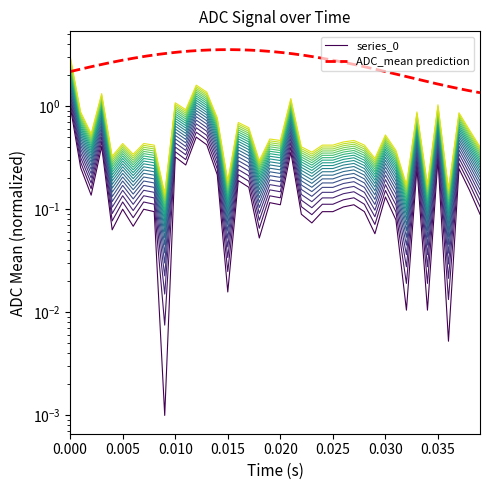

List the labels in order of value, largest first.

0.0, 0.012, 0.013, 0.003, 0.021, 0.01, 0.035, 0.011, 0.001, 0.033, 0.037, 0.014, 0.016, 0.017, 0.038, 0.002, 0.03, 0.019, 0.02, 0.027, 0.026, 0.005, 0.007, 0.008, 0.024, 0.025, 0.028, 0.022, 0.039, 0.031, 0.023, 0.006, 0.004, 0.029, 0.018, 0.015, 0.032, 0.034, 0.036, 0.009